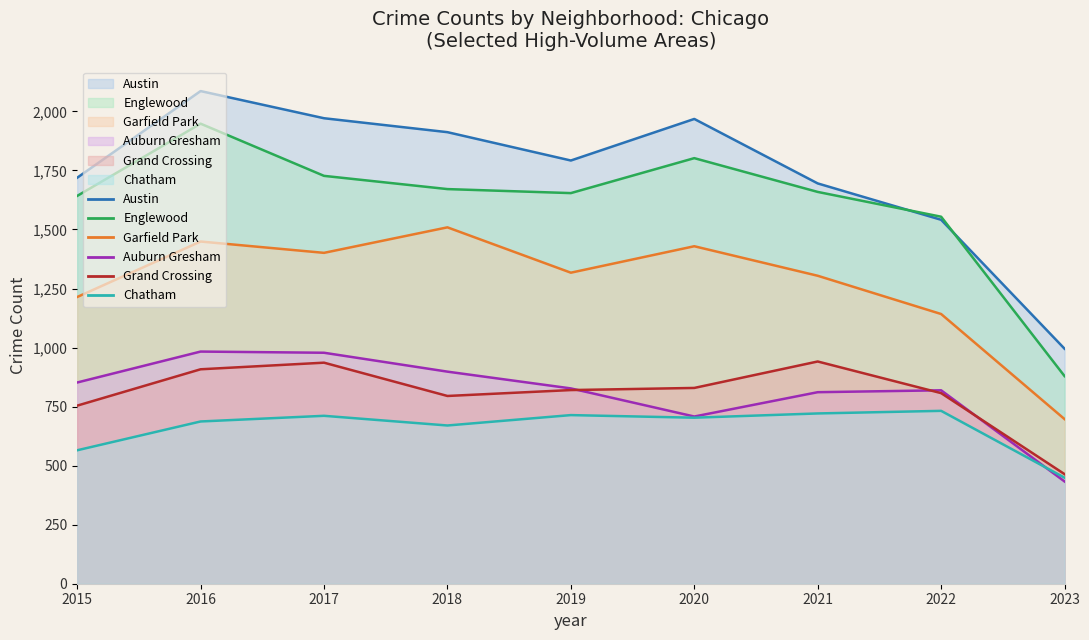

Rank the series by their maximum value, from highest to lowest.

Austin, Englewood, Garfield Park, Auburn Gresham, Grand Crossing, Chatham